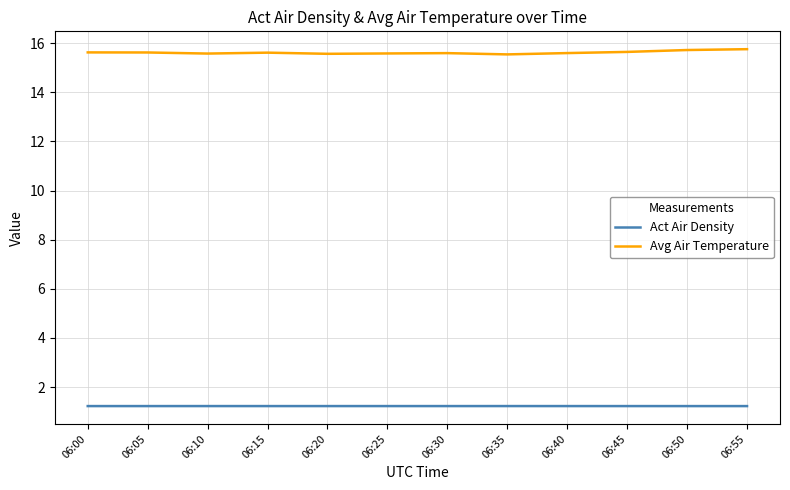

Count the number of categories in the chart.

12